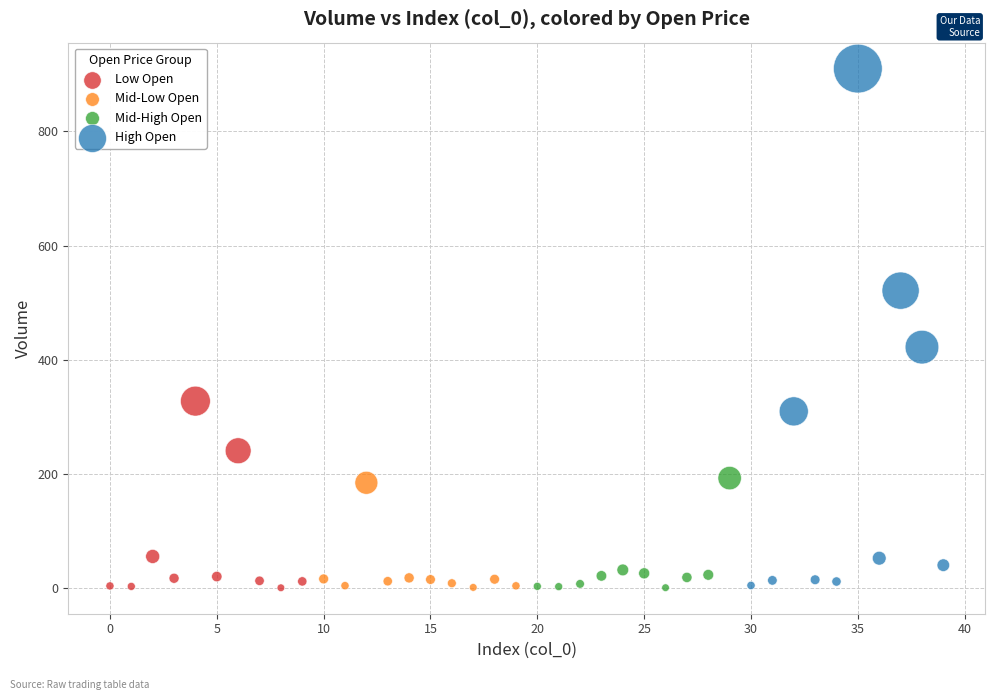

Which series reaches the maximum Y coordinate?

High Open